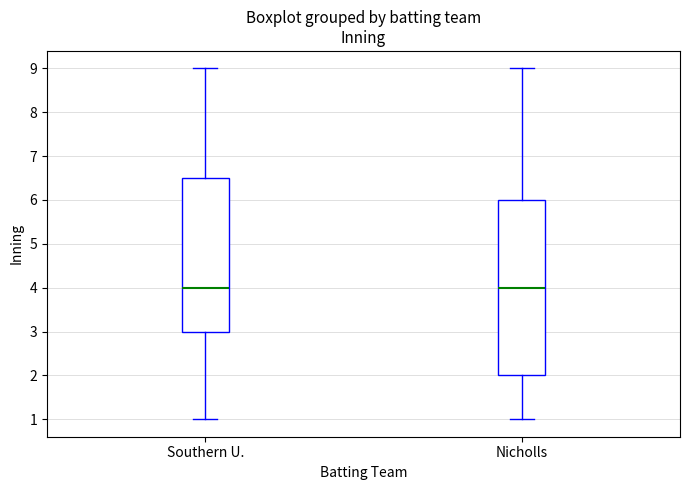

Reading left to right, transcribe this box plot: for each box, give where its median line is, the range the box spans, and where its two whiskers end, as read against the y-axis. The values are not printed on the chart, so give them approximately, as read against the axis.

Southern U.: median 4.0, box 3.0 to 6.5, whiskers 1.0 to 9.0
Nicholls: median 4.0, box 2.0 to 6.0, whiskers 1.0 to 9.0